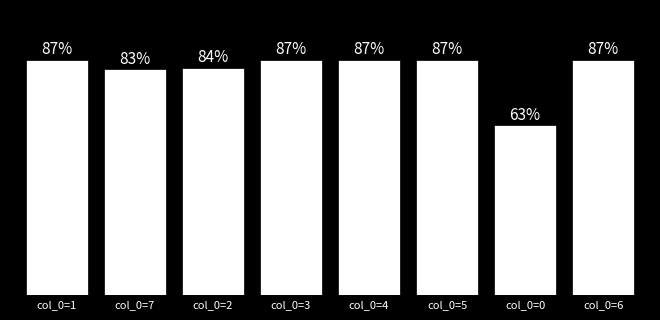

What is the value of the 8th bar from the left?

0.9